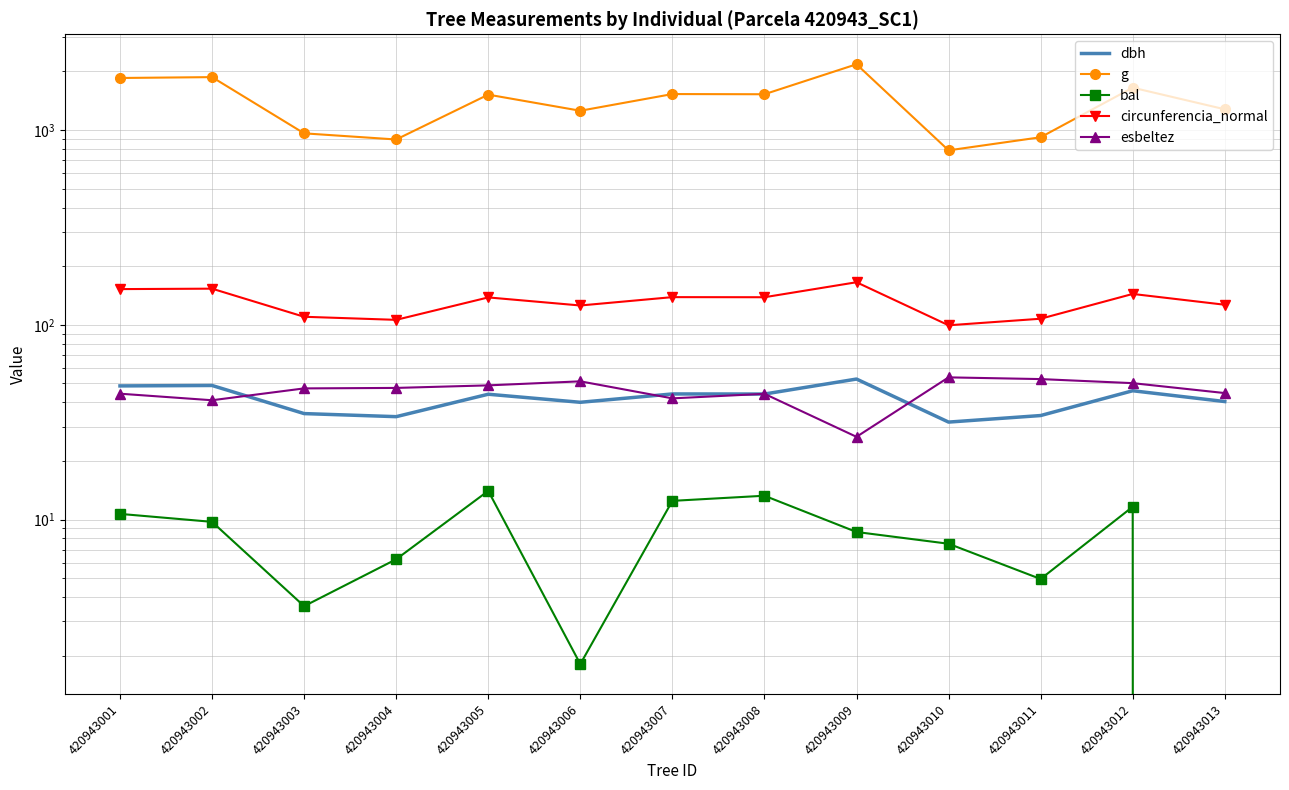

True or false: dbh and g intersect in this chart.

False